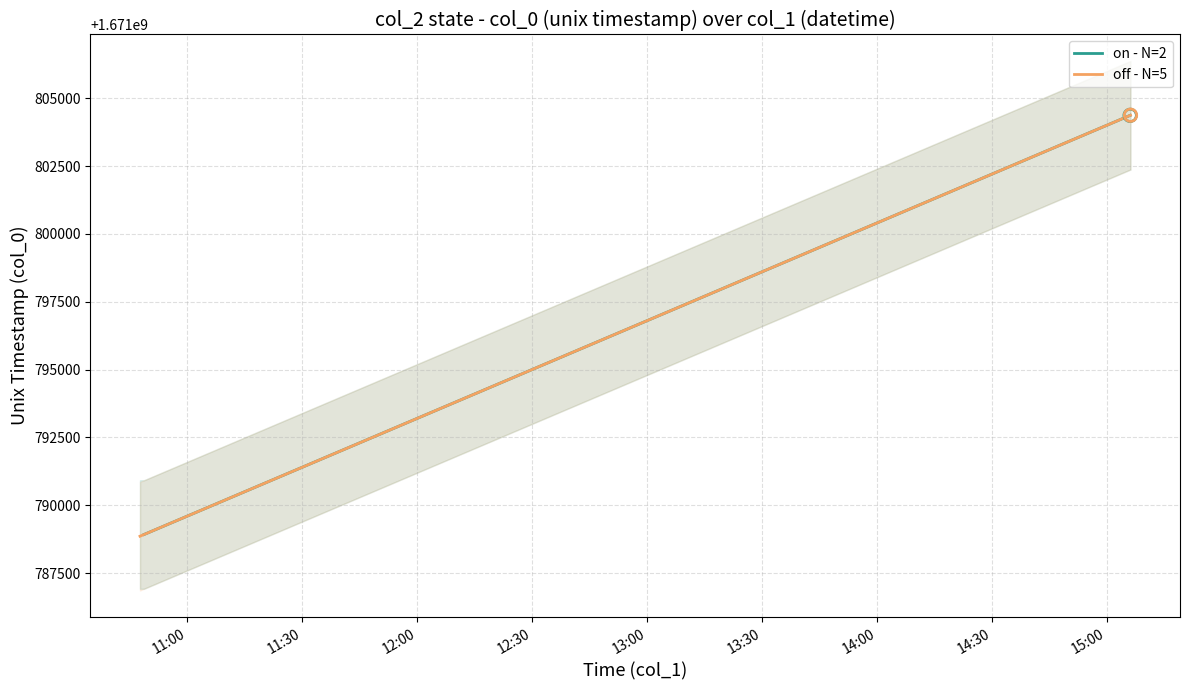

What is the highest value of the off - N=5 series?

1671804373